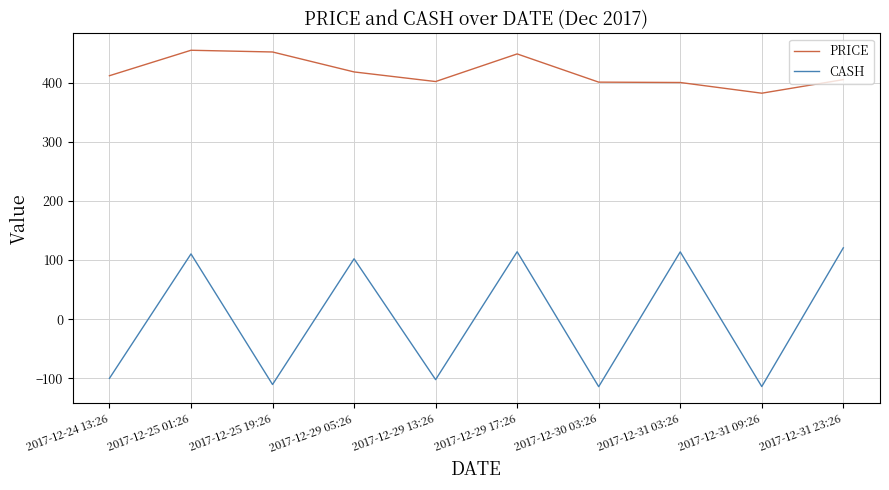

What is the difference between the maximum and minimum values in the CASH series?

234.8